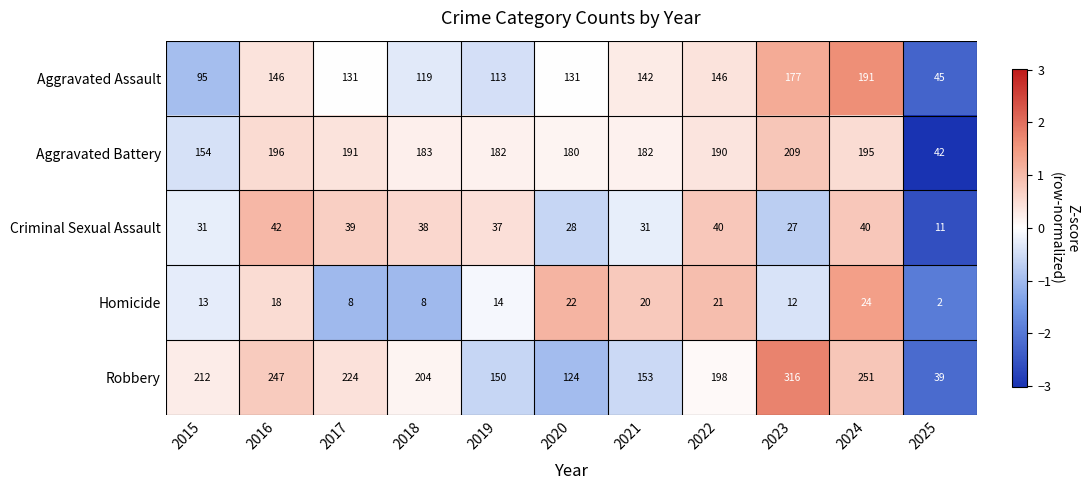

What is the maximum value shown in the chart?

316